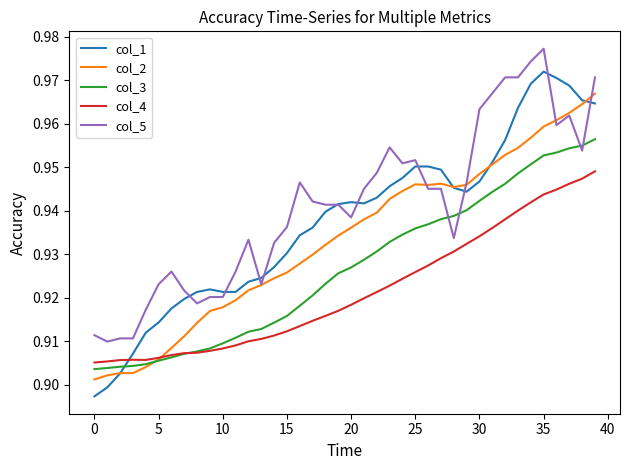

What are all the series names shown in the legend?

col_1, col_2, col_3, col_4, col_5